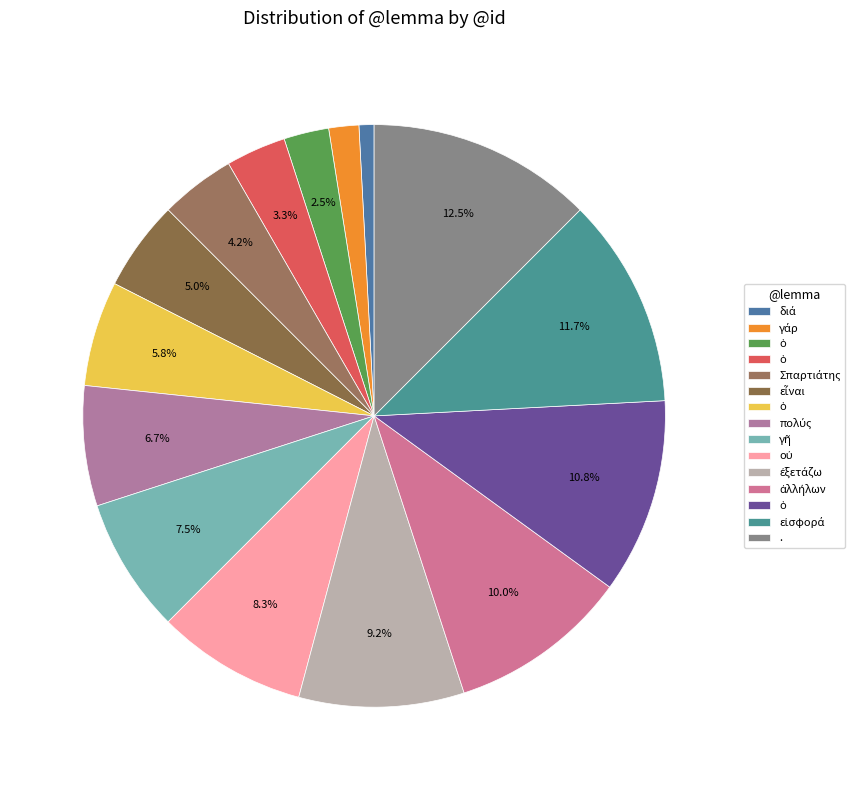

How many segments does this pie chart have?

15